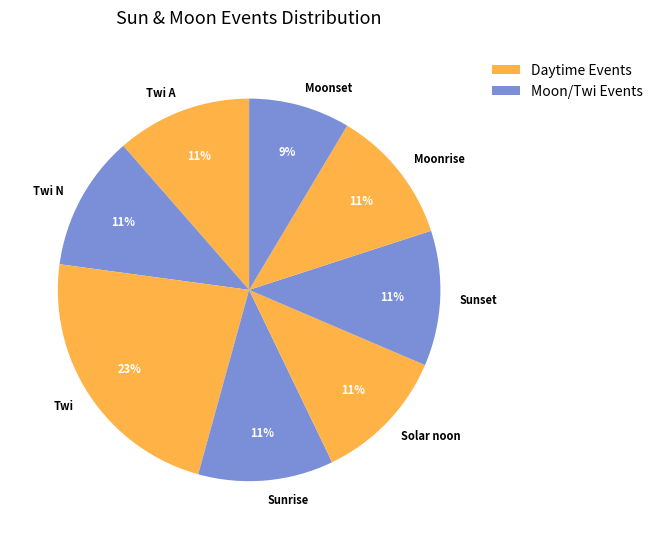

Between Moonset and Twi N, which is larger?

Twi N